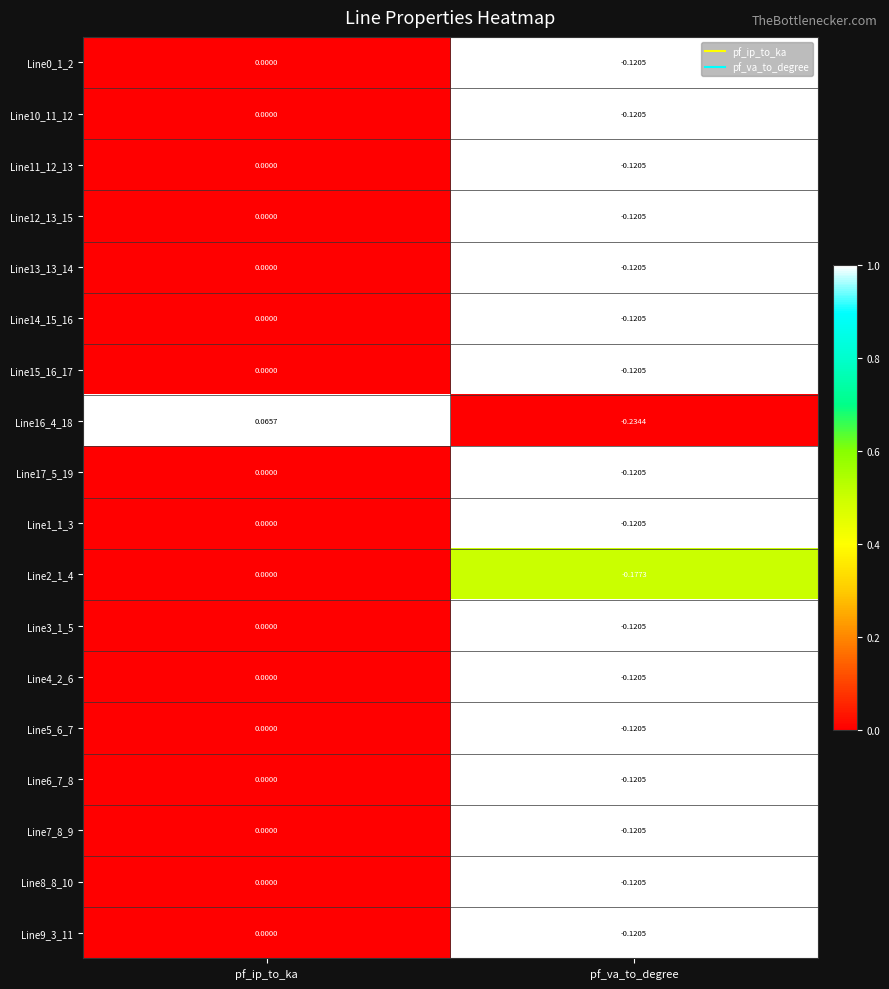

At which label is Line12_13_15 closest to 0?

pf_ip_to_ka